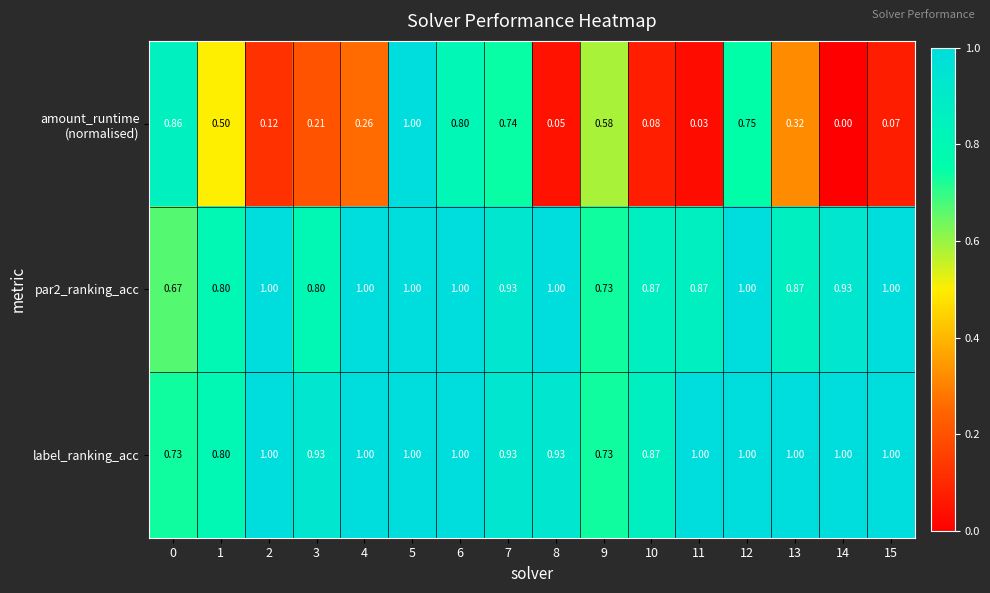

Which series changed the most between 4 and 5?

amount_runtime (normalised)